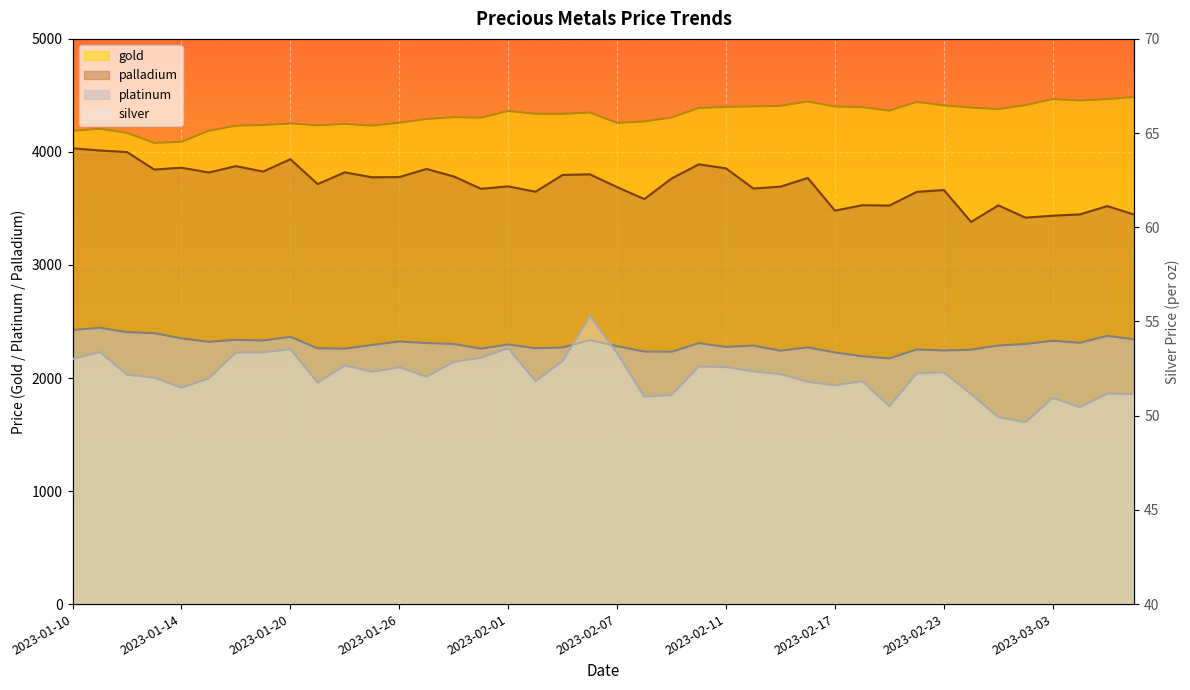

What is the difference between the maximum and minimum values in the palladium series?

651.5